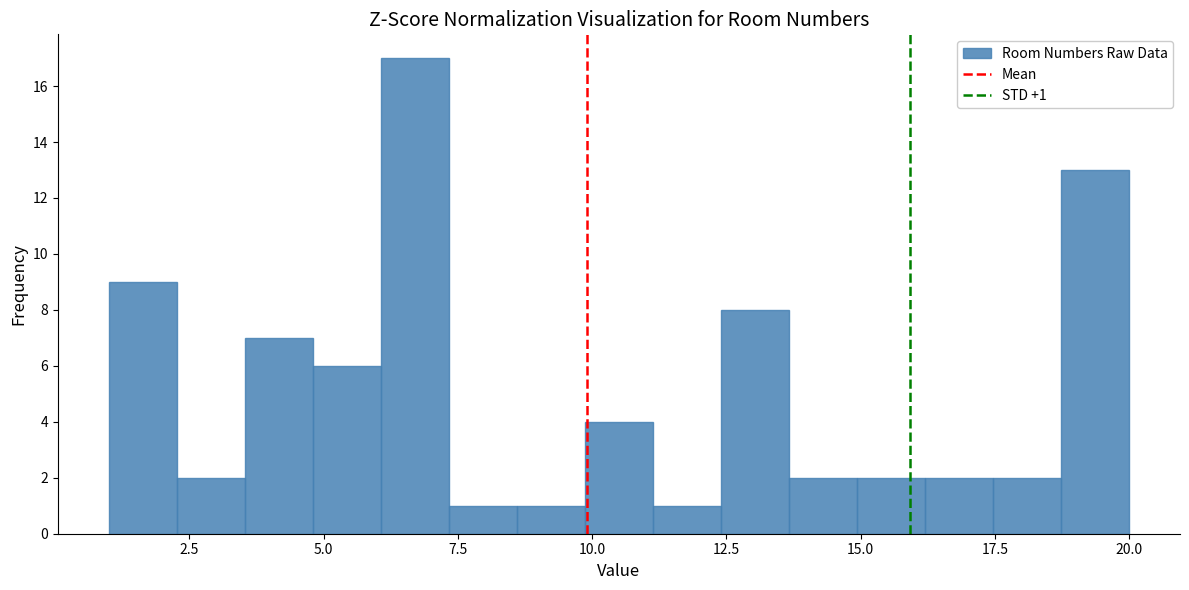

Read against the x-axis, roughly where is the centre of the tallest bar?

6.5